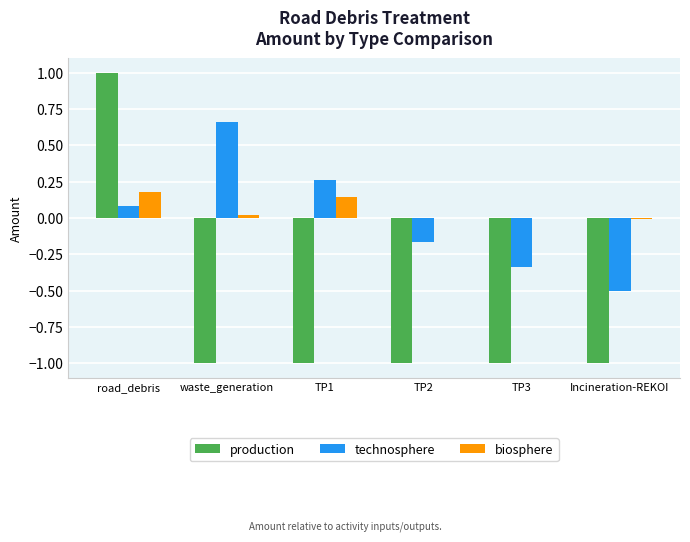

Which series changed the most between road_debris and TP3?

production